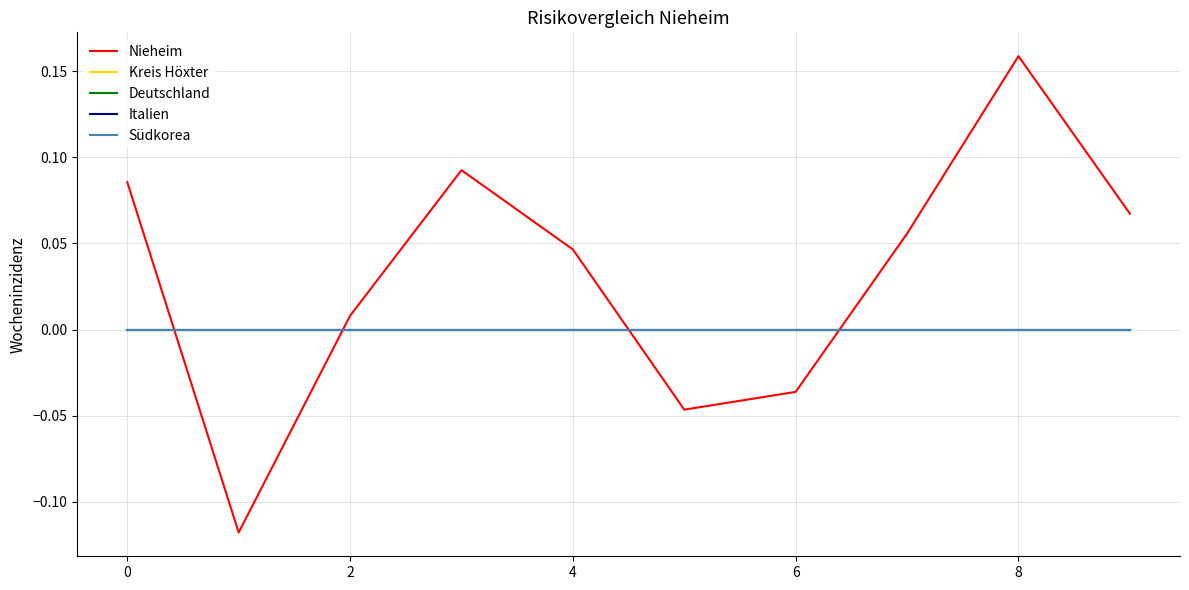

Does the chart display data point markers on the line(s)?

No